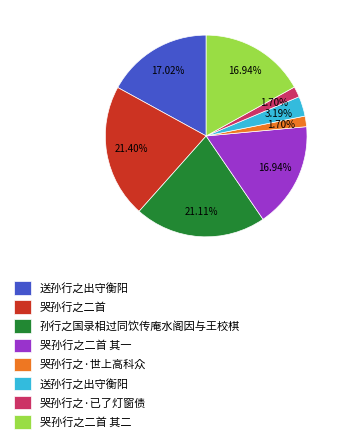

Count the number of slices in the pie.

8